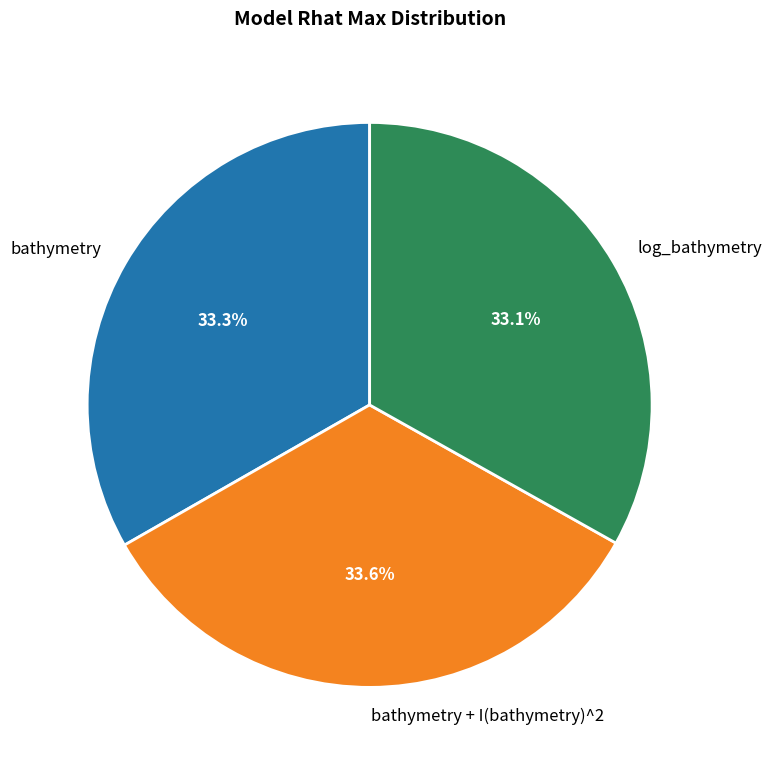

How many segments does this pie chart have?

3